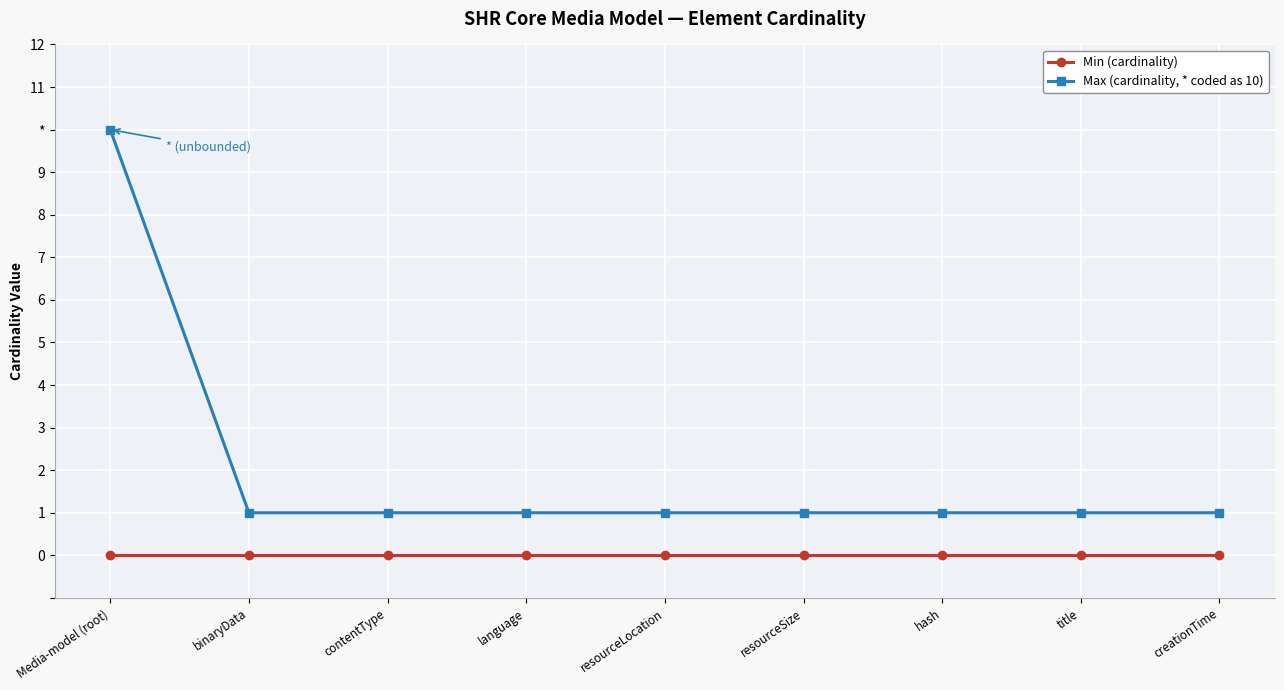

What is the difference between the maximum and minimum values in the Max (cardinality, * coded as 10) series?

9